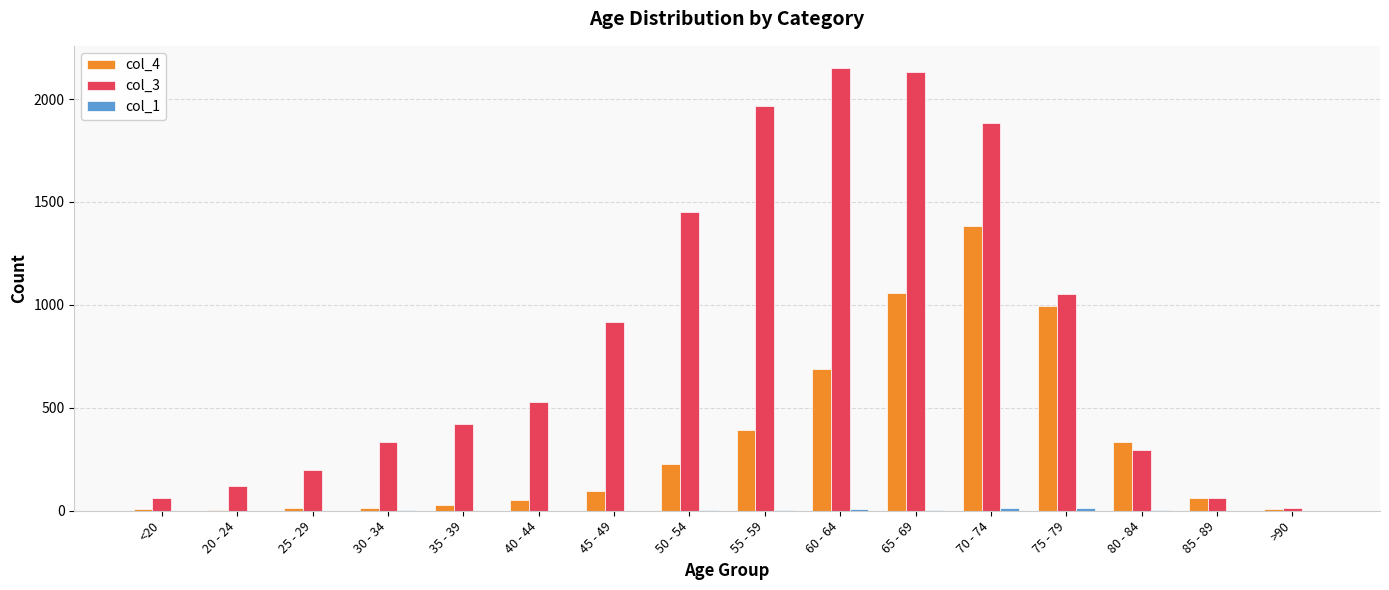

Which series has the largest total across all categories?

col_3